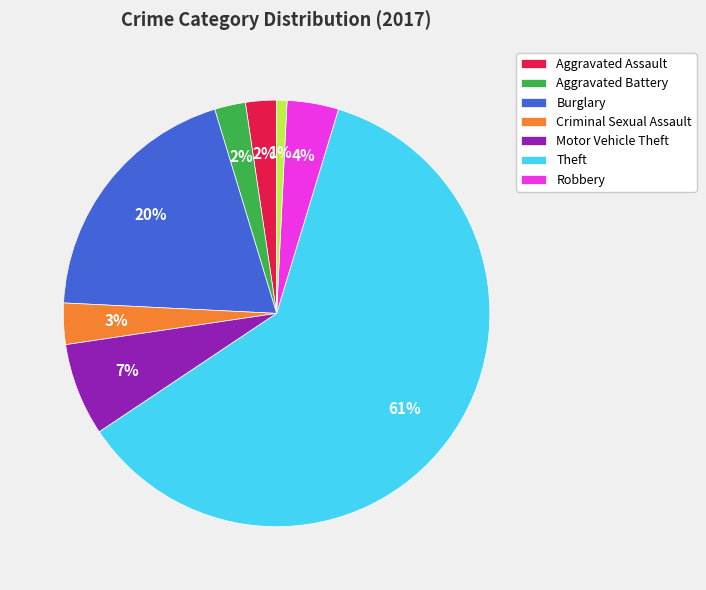

To the nearest percent, what is the difference between the largest and smallest slice percentages?

60%